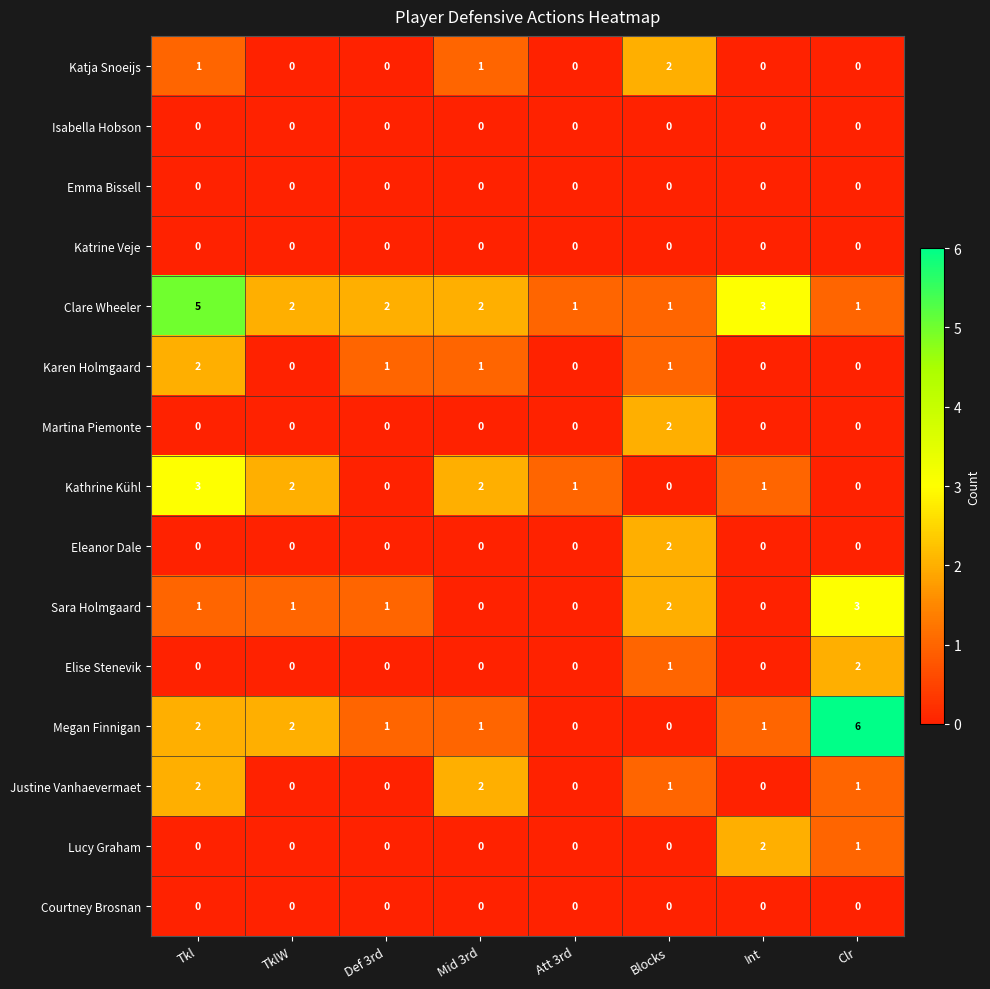

At which category is the sum across all series the highest?

Tkl